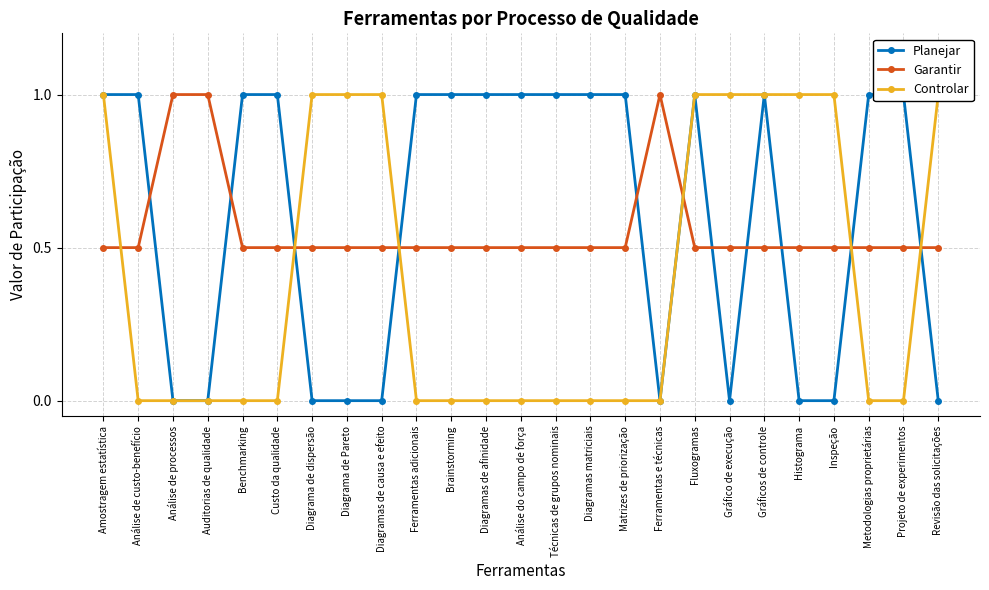

List the series in order of their peak value, highest first.

Planejar, Garantir, Controlar